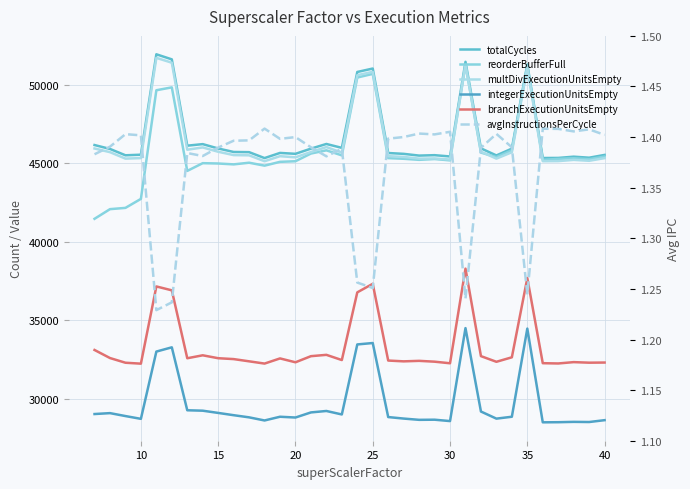

What are all the series names shown in the legend?

totalCycles, reorderBufferFull, multDivExecutionUnitsEmpty, integerExecutionUnitsEmpty, branchExecutionUnitsEmpty, avgInstructionsPerCycle